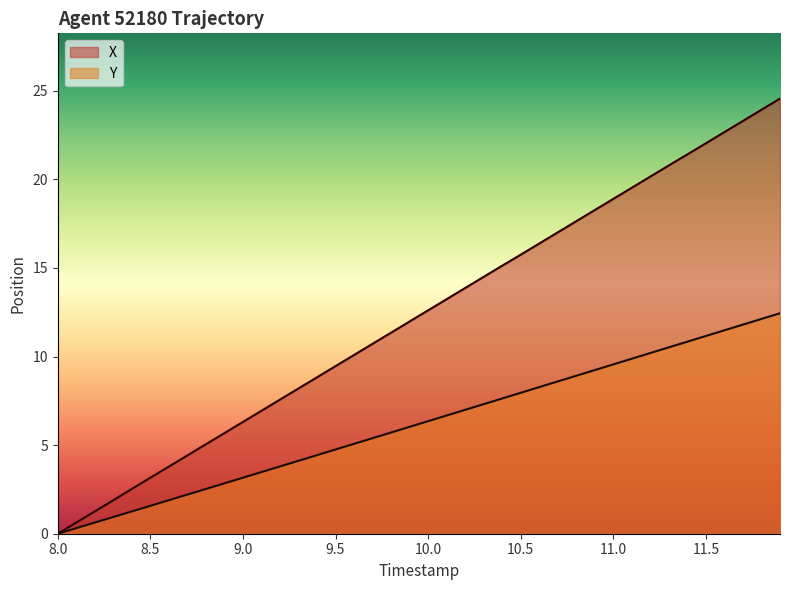

Reading right to left, extract all data points from this chart.

X: 24.6	23.9	23.3	22.7	22.0	21.4	20.8	20.2	19.5	18.9	18.3	17.6	17.0	16.4	15.8	15.1	14.5	13.9	13.2	12.6	12.0	11.3	10.7	10.1	9.5	8.8	8.2	7.6	6.9	6.3	5.7	5.0	4.4	3.8	3.2	2.5	1.9	1.3	0.6	0.0
Y: 12.4	12.1	11.8	11.5	11.2	10.8	10.5	10.2	9.9	9.6	9.2	8.9	8.6	8.3	8.0	7.6	7.3	7.0	6.7	6.4	6.0	5.7	5.4	5.1	4.8	4.4	4.1	3.8	3.5	3.2	2.8	2.5	2.2	1.9	1.6	1.3	0.9	0.6	0.3	0.0